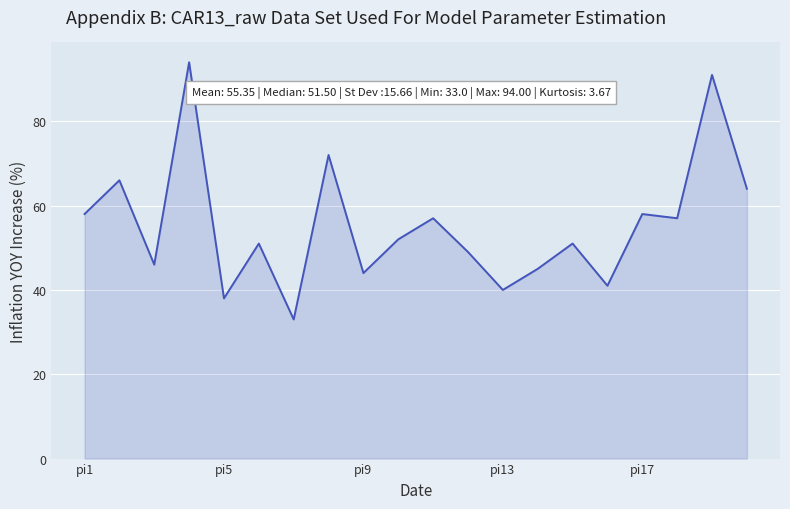

Reading left to right, transcribe all the data shown in this chart.

58	66	46	94	38	51	33	72	44	52	57	49	40	45	51	41	58	57	91	64